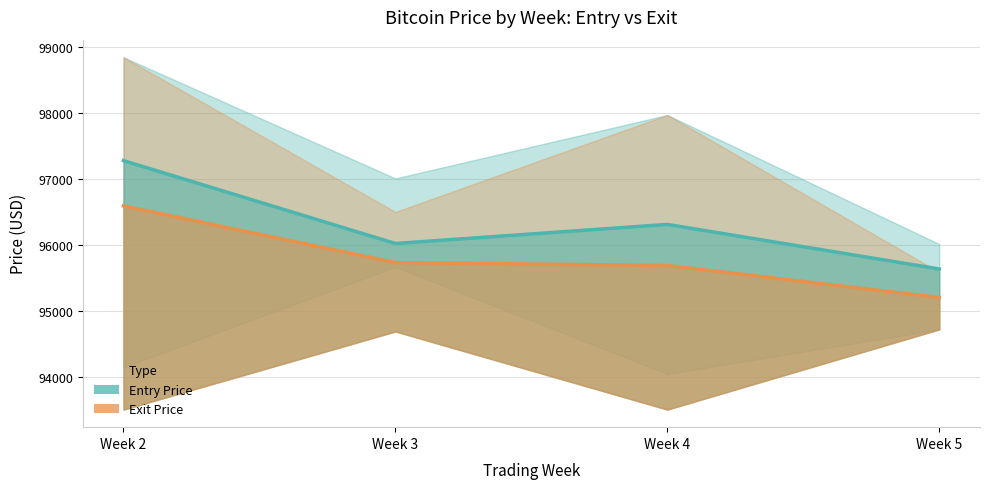

At which label does Exit Price (avg) reach its peak?

Week 2